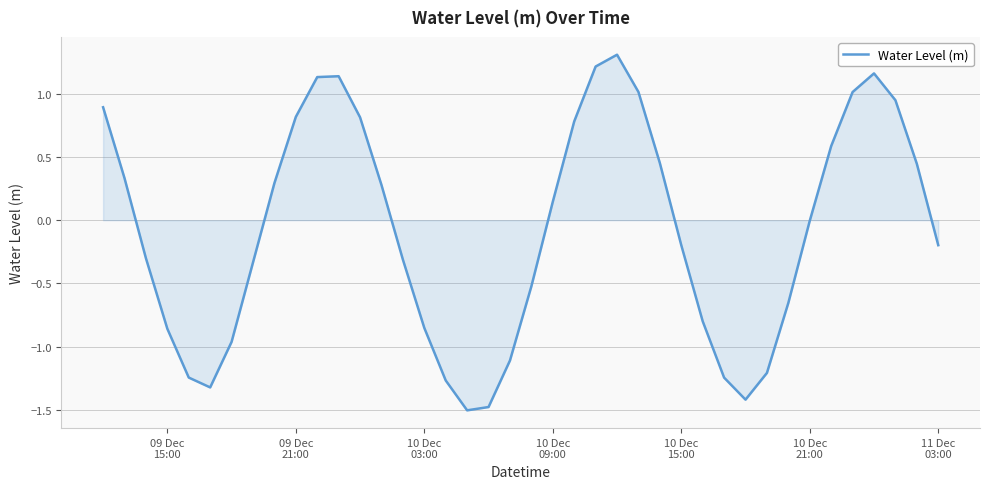

What is the minimum value shown in the chart?

-1.5